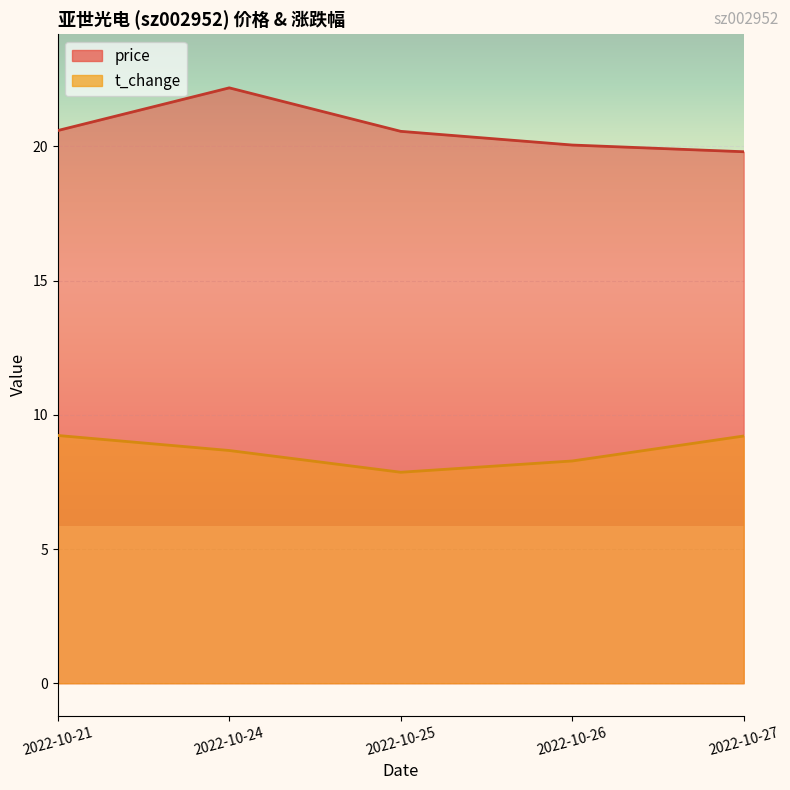

True or false: t_change and price cross at least once.

False